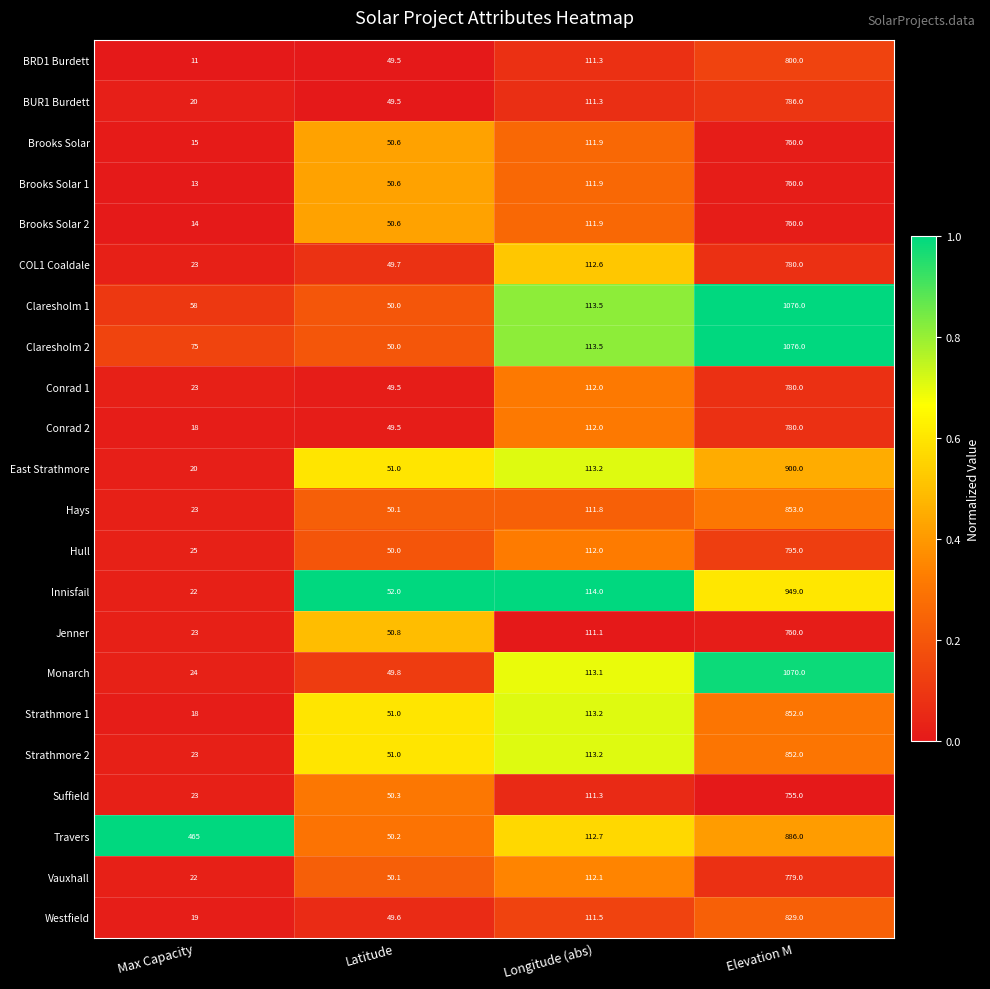

Which series has the largest total across all categories?

Travers